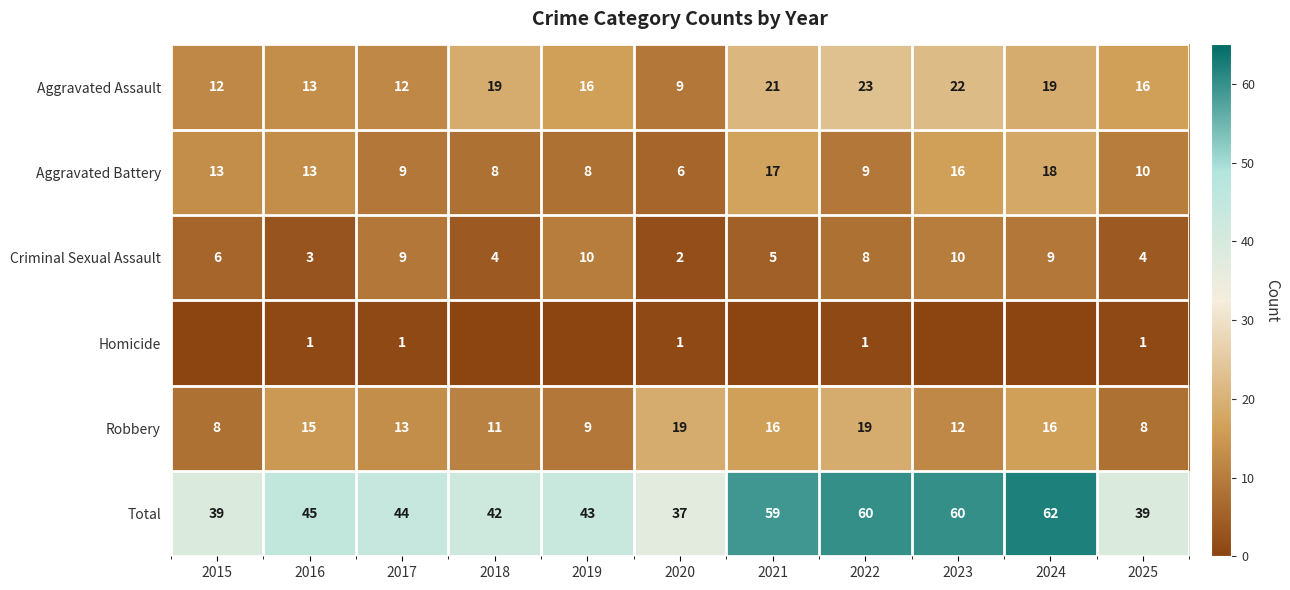

Which category has the highest value in the Total series?

2024